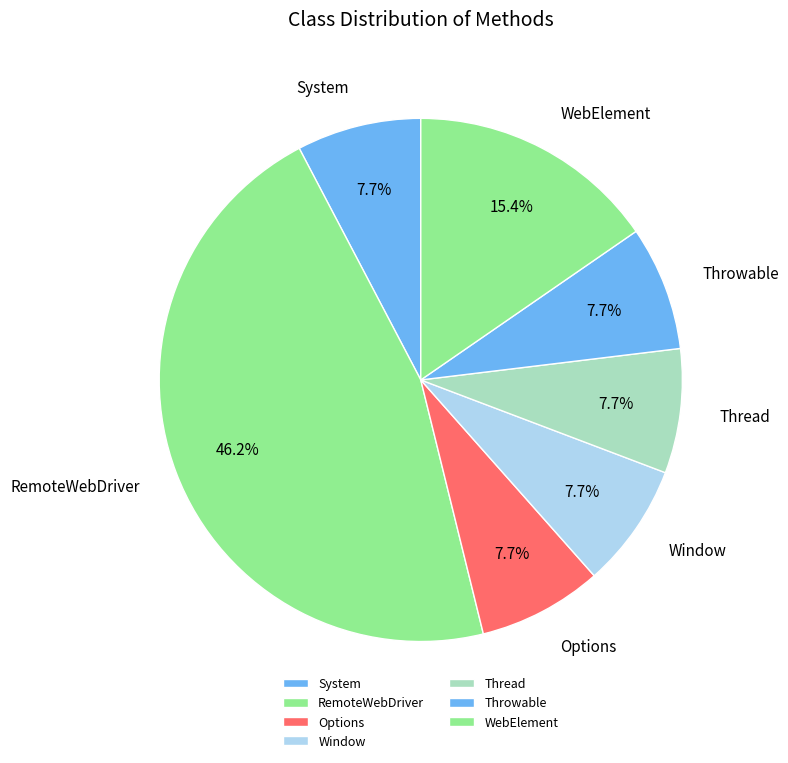

Between Options and RemoteWebDriver, which is larger?

RemoteWebDriver